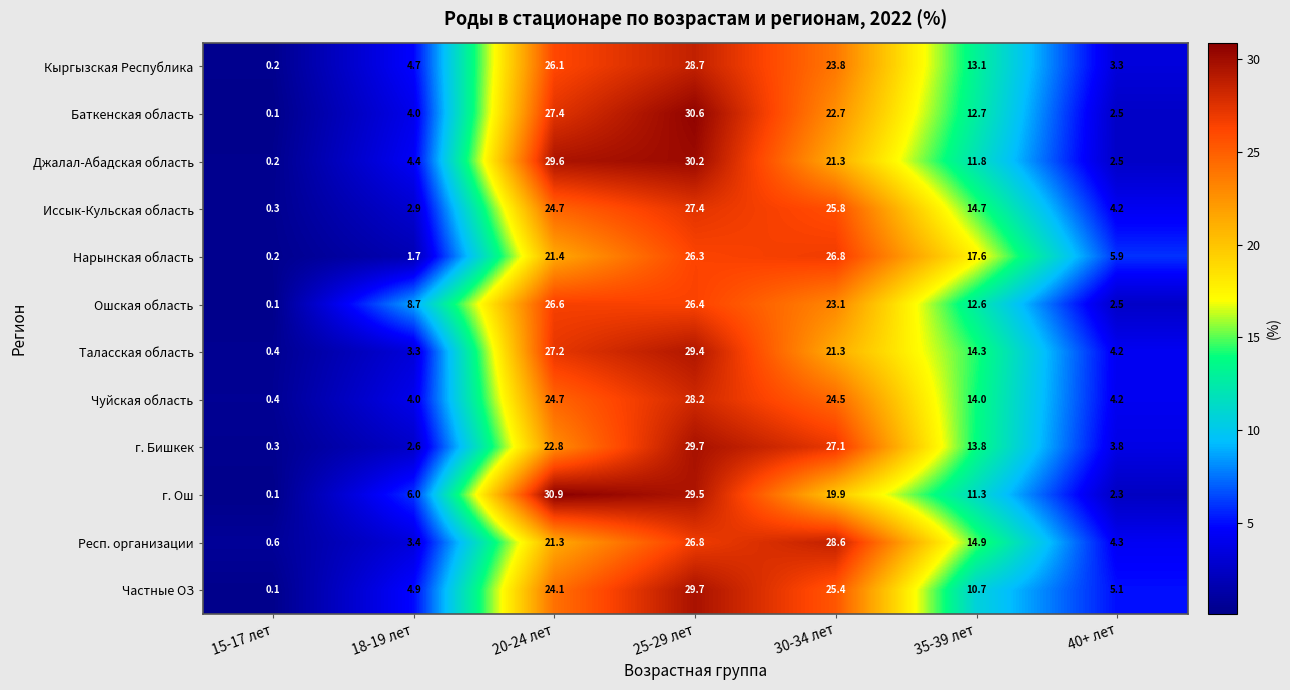

What is the sum of the г. Ош values at 30-34 лет and 35-39 лет?

31.2